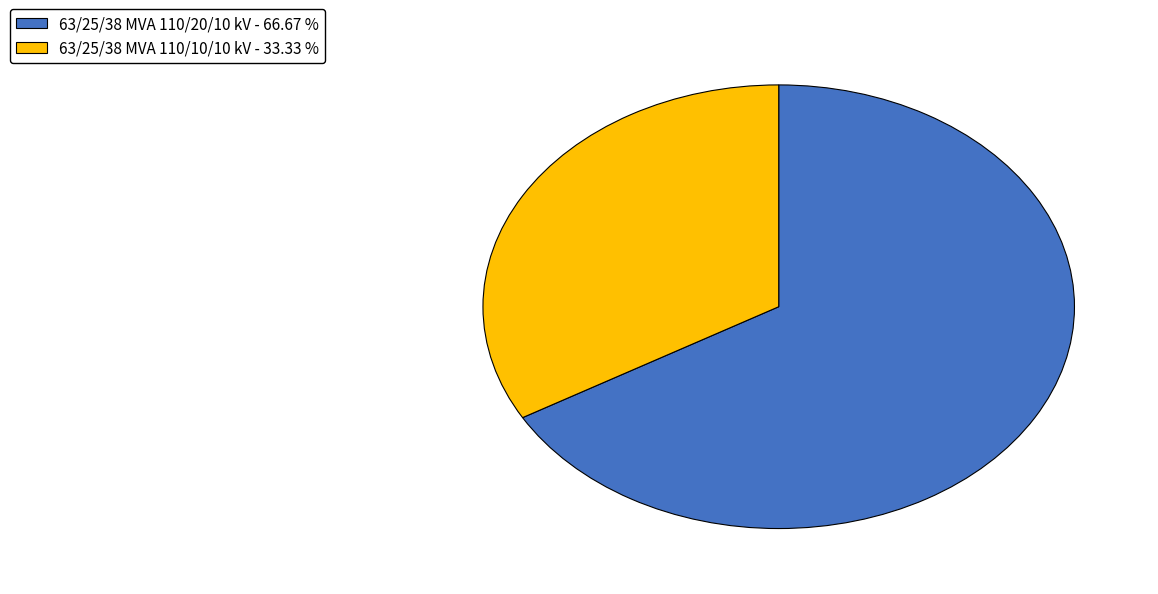

Is the sum of 63/25/38 MVA 110/20/10 kV and 63/25/38 MVA 110/10/10 kV greater than half?

Yes